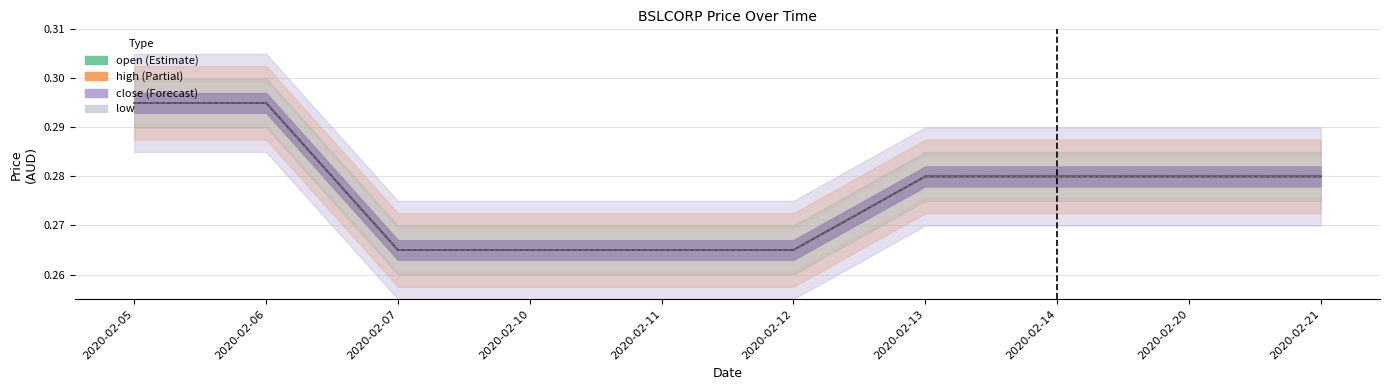

True or false: high and low cross at least once.

False